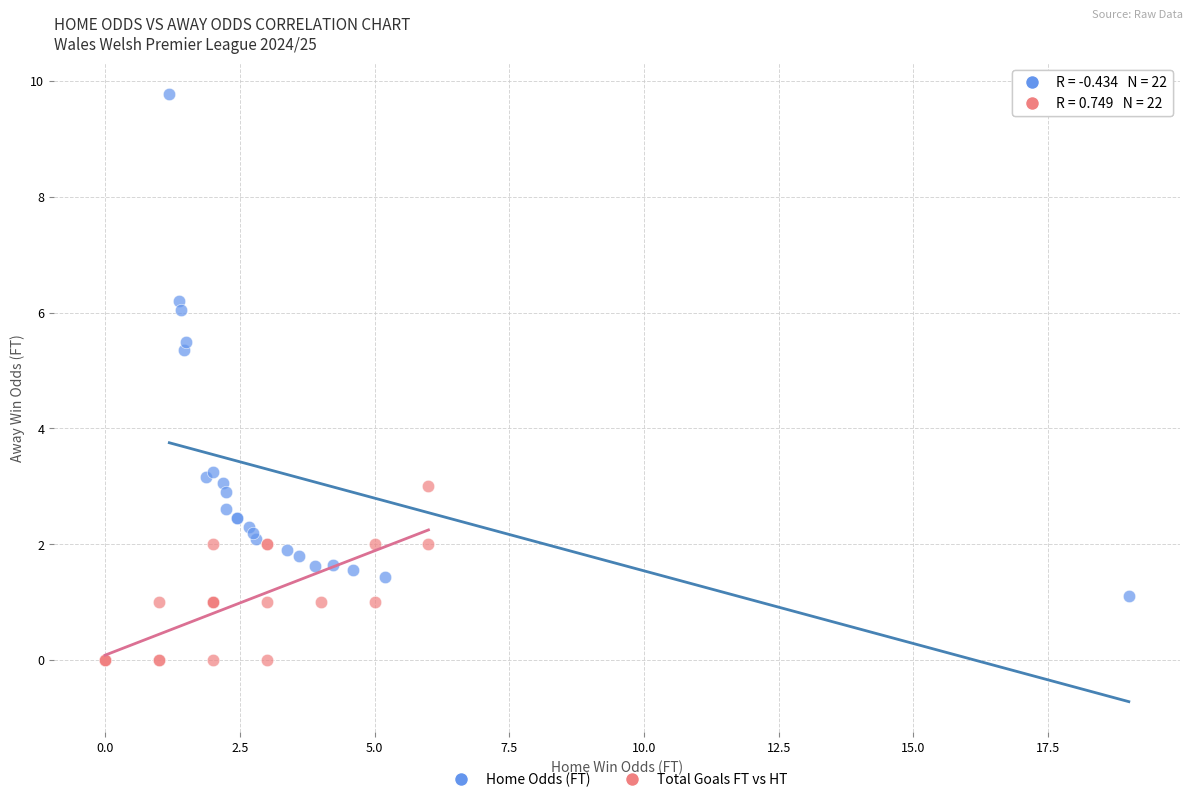

Which series has the largest Y range (max minus min)?

Home Odds (FT)